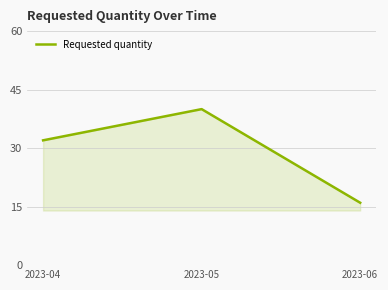

How many lines are shown in the chart?

1